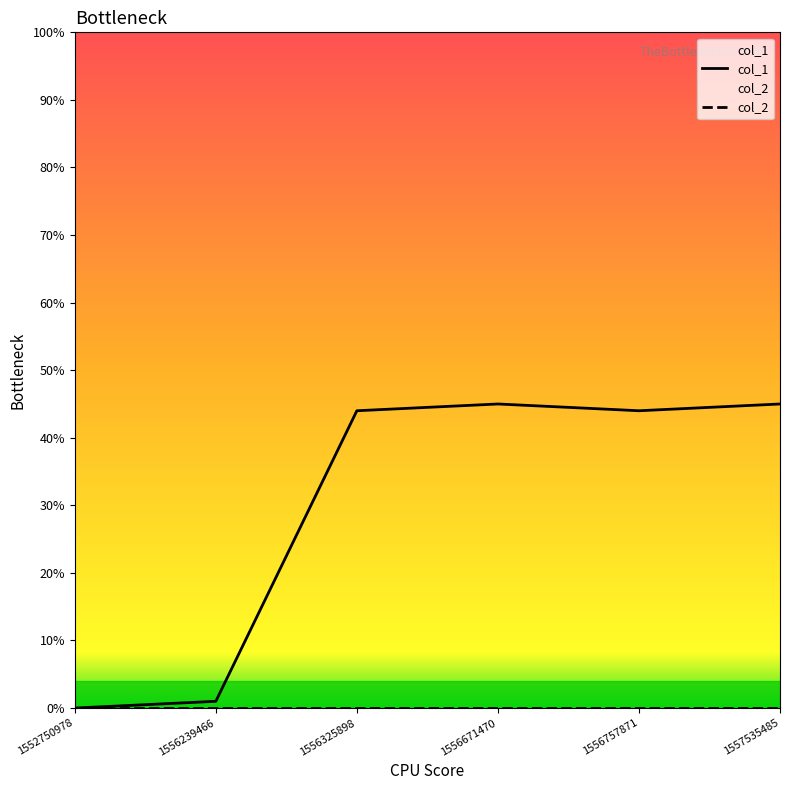

List the series in order of their peak value, highest first.

col_1, col_2